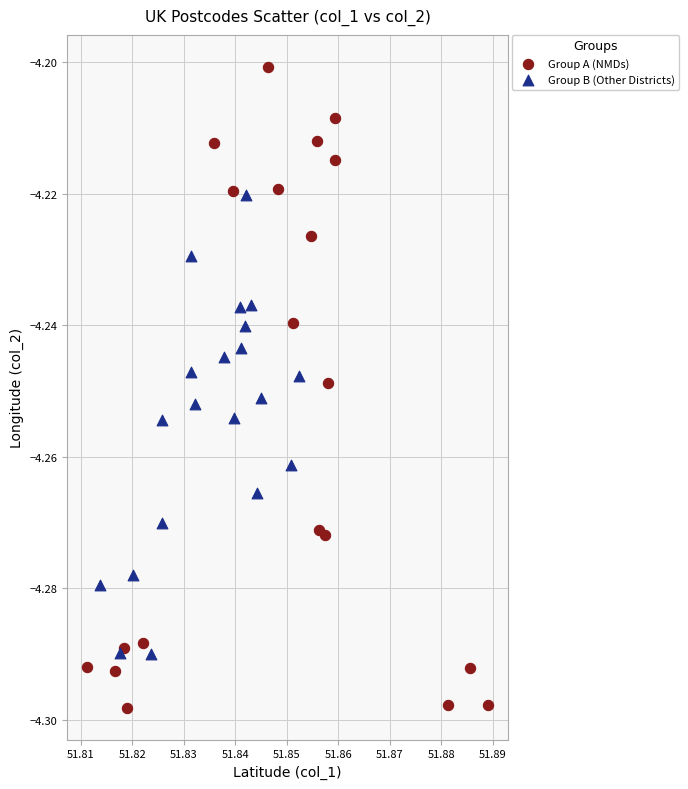

Which series contains the lowest Y value?

Group A (NMDs)